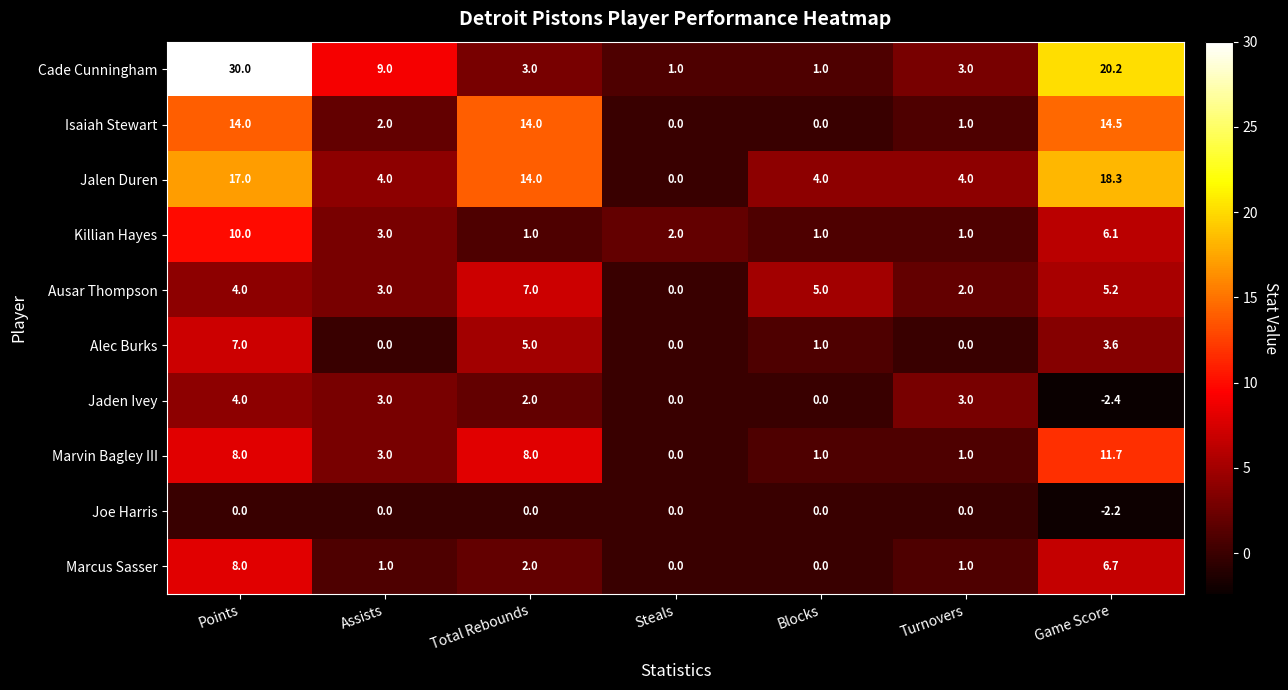

The Jalen Duren series shows 7.3 at Total Rebounds. True or false?

False